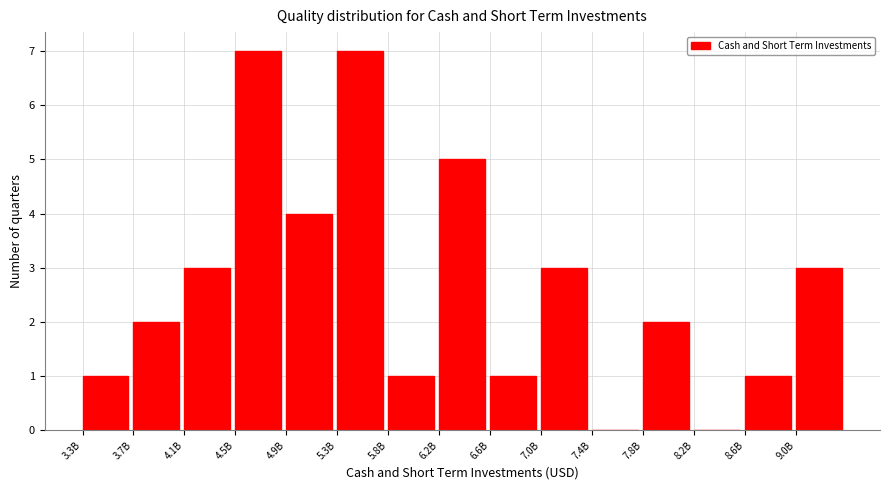

Reading left to right, list all the values displayed in this chart.

3.3B=1	3.7B=2	4.1B=3	4.5B=7	4.9B=4	5.3B=7	5.8B=1	6.2B=5	6.6B=1	7.0B=3	7.4B=0	7.8B=2	8.2B=0	8.6B=1	9.0B=3